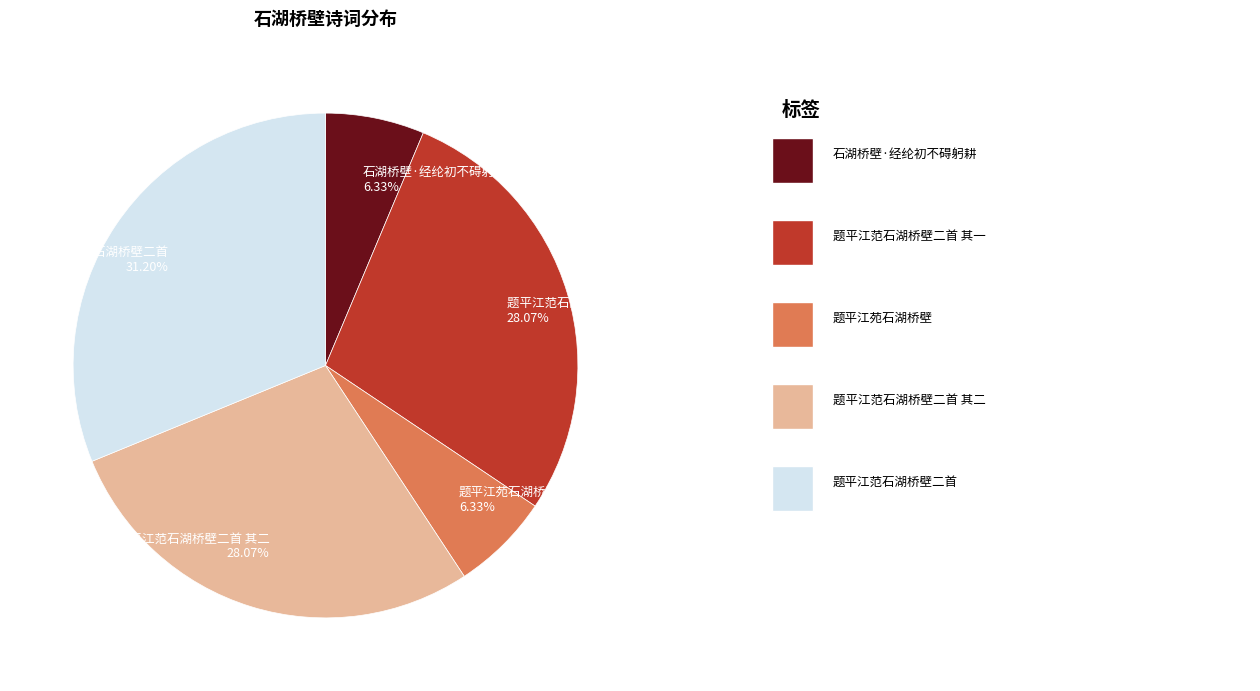

Which has a higher value, 题平江苑石湖桥壁 6.33% or 题平江范石湖桥壁二首 其二 28.07%?

题平江范石湖桥壁二首 其二 28.07%